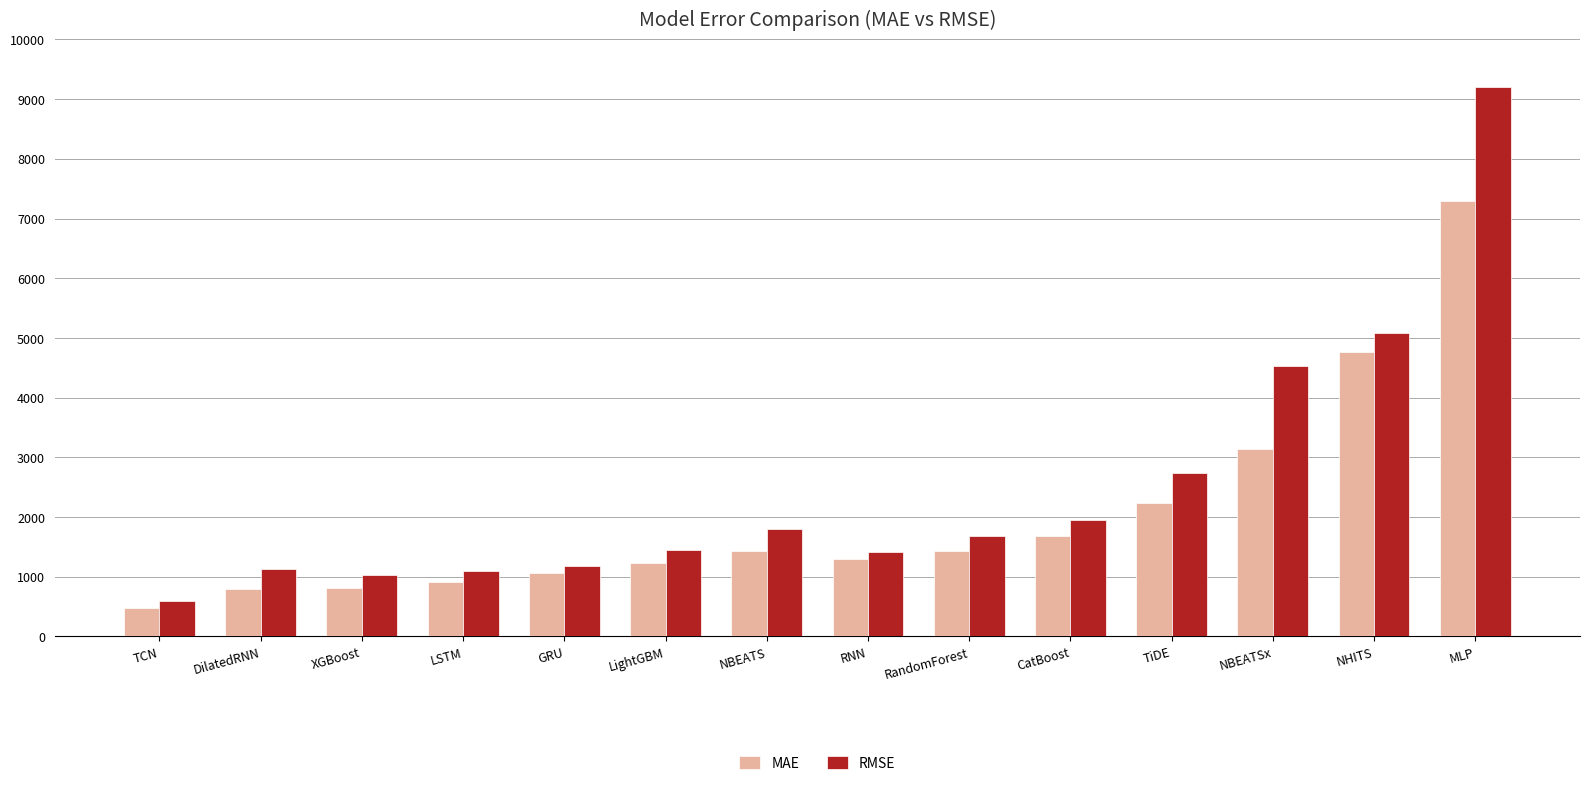

At how many categories does at least one series exceed 8414?

1